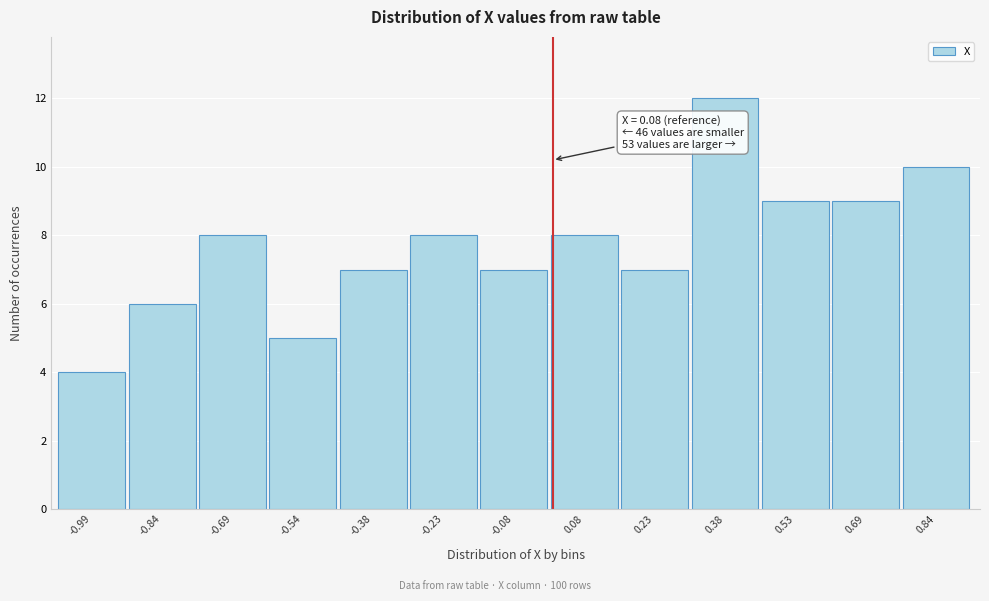

Reading left to right, extract all data points from this chart.

-0.99=4	-0.84=6	-0.69=8	-0.54=5	-0.38=7	-0.23=8	-0.08=7	0.08=8	0.23=7	0.38=12	0.53=9	0.69=9	0.84=10